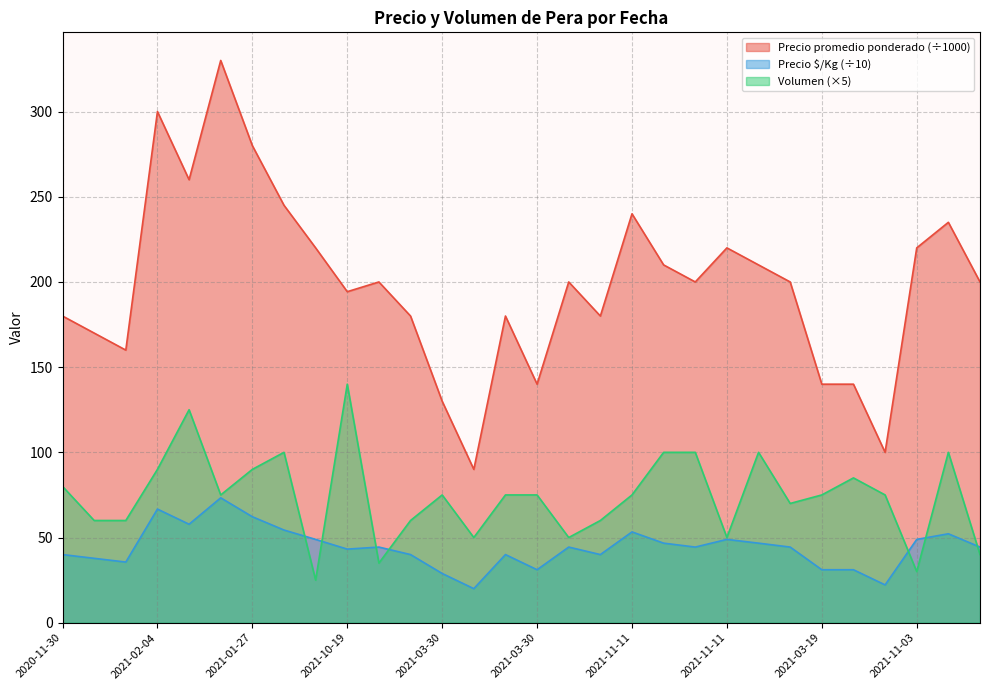

The Precio promedio ponderado series shows 140.0 at 2021-03-30. True or false?

True